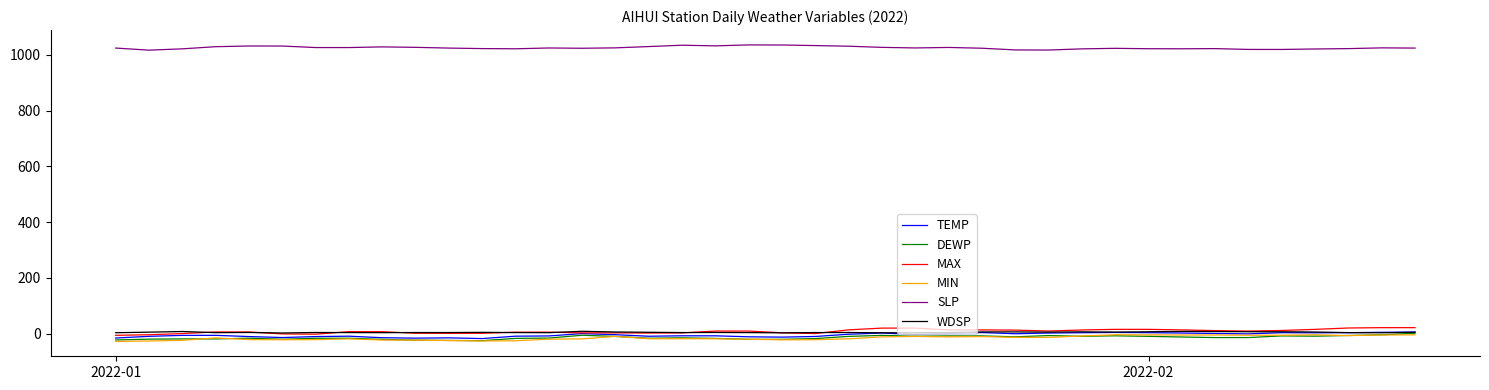

What is the smallest value displayed?

-28.5